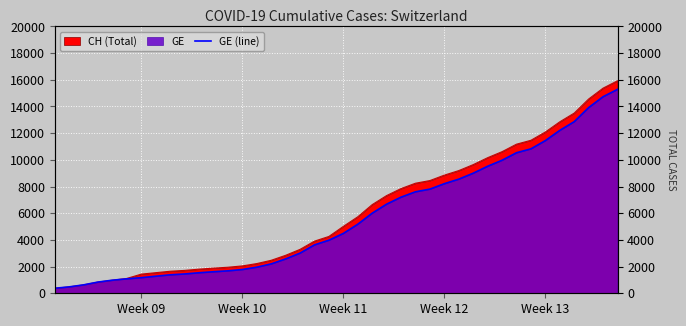

What is the difference between the maximum and minimum values?

14909